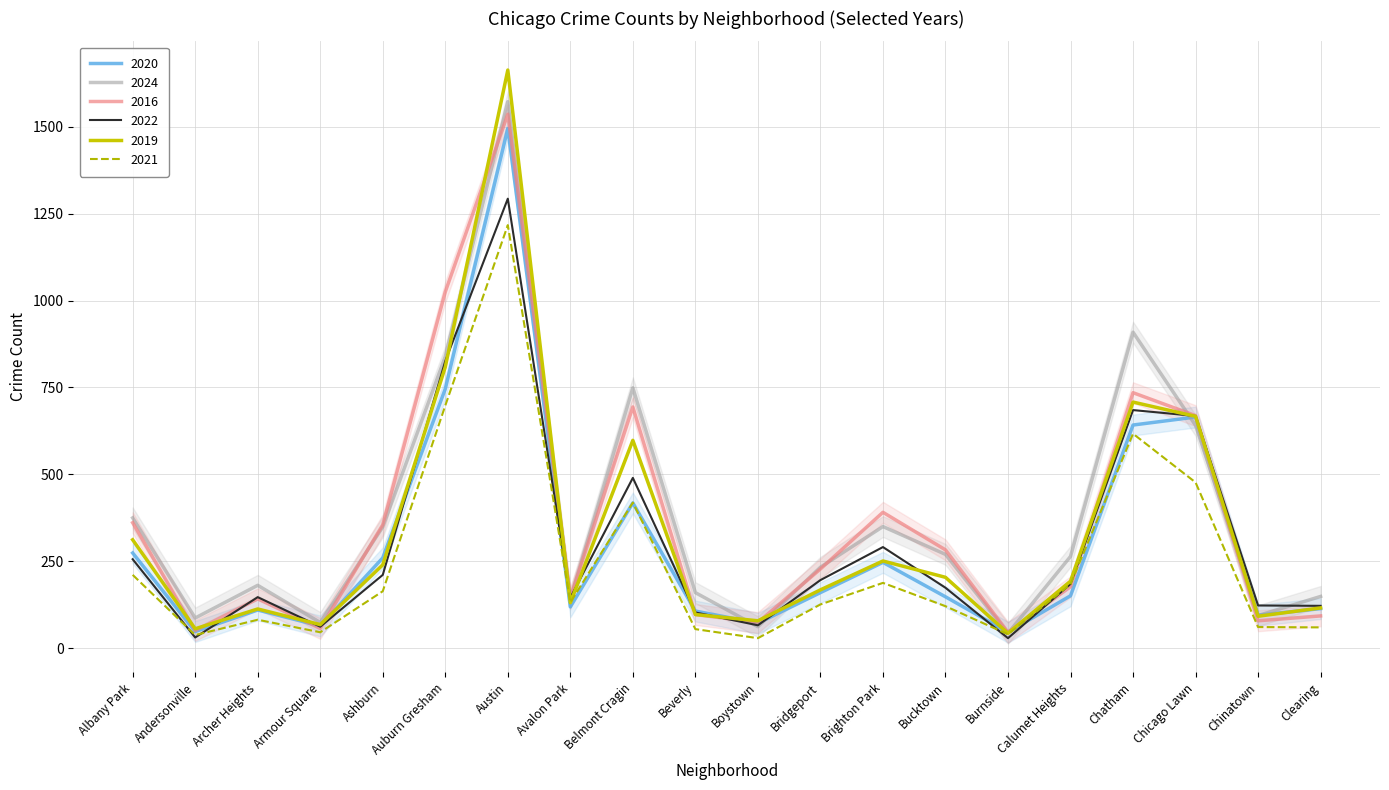

The value of 2019 at Bucktown is 204. True or false?

True